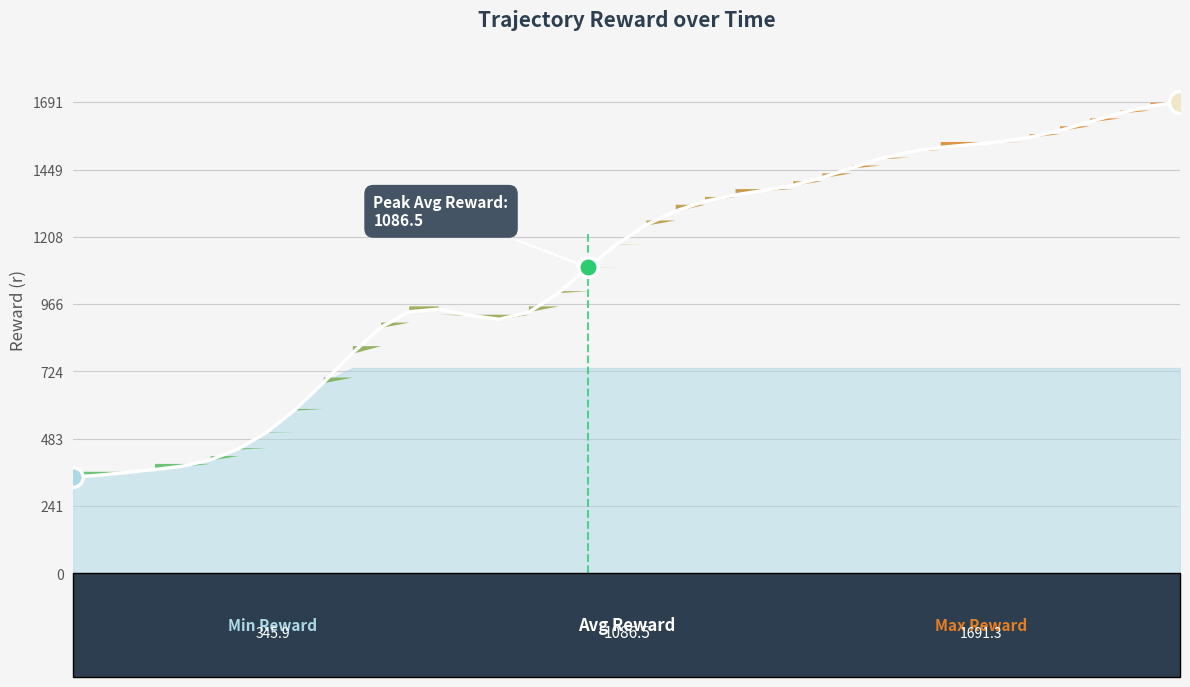

Approximately how many times larger is the value at 24 compared to 18?

1.1